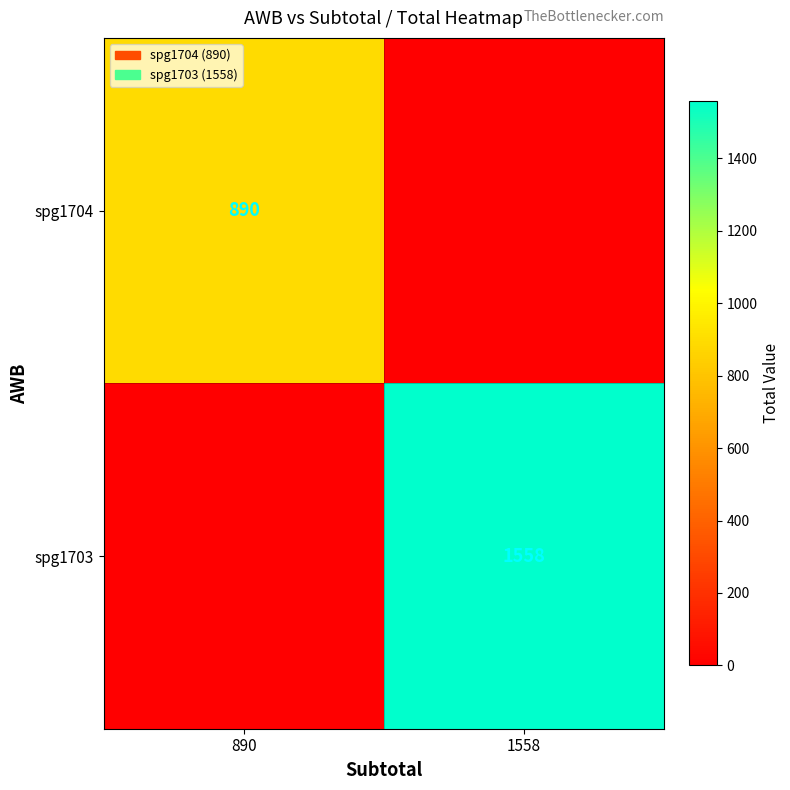

The spg1704 series shows 890 at 890. True or false?

True